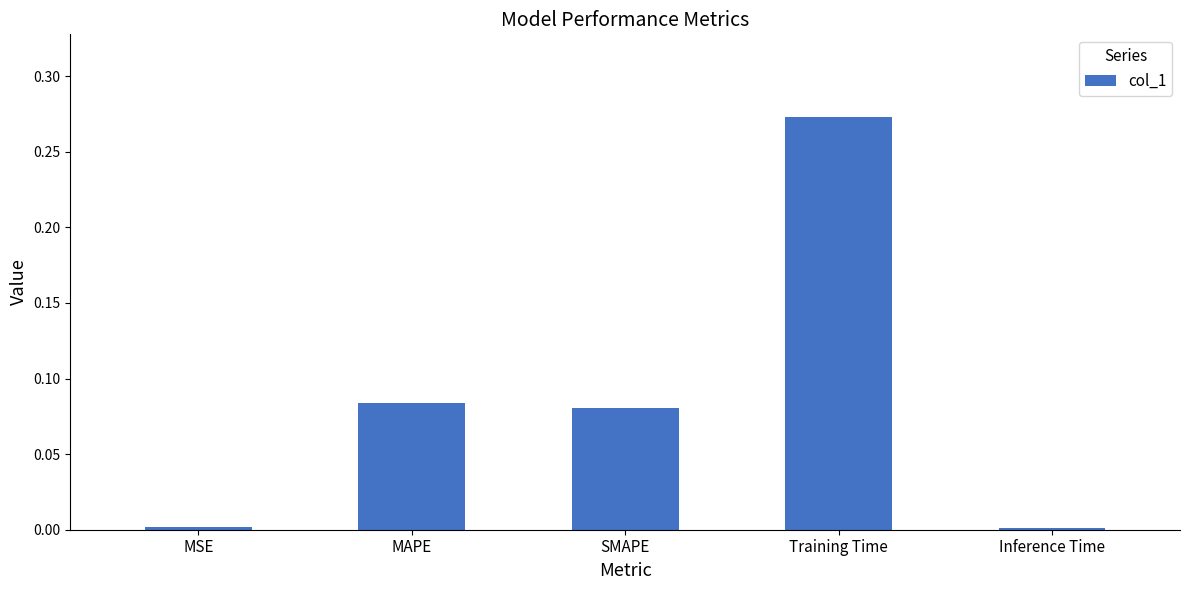

Which has a higher value, Inference Time or SMAPE?

SMAPE